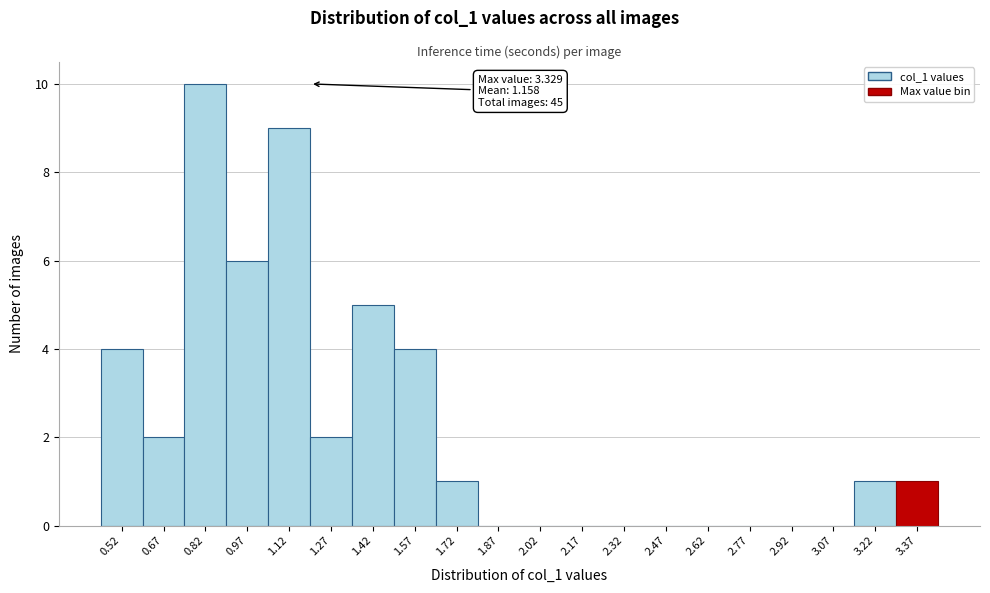

Over which range of the x-axis is the bar tallest?

0.74 to 0.90